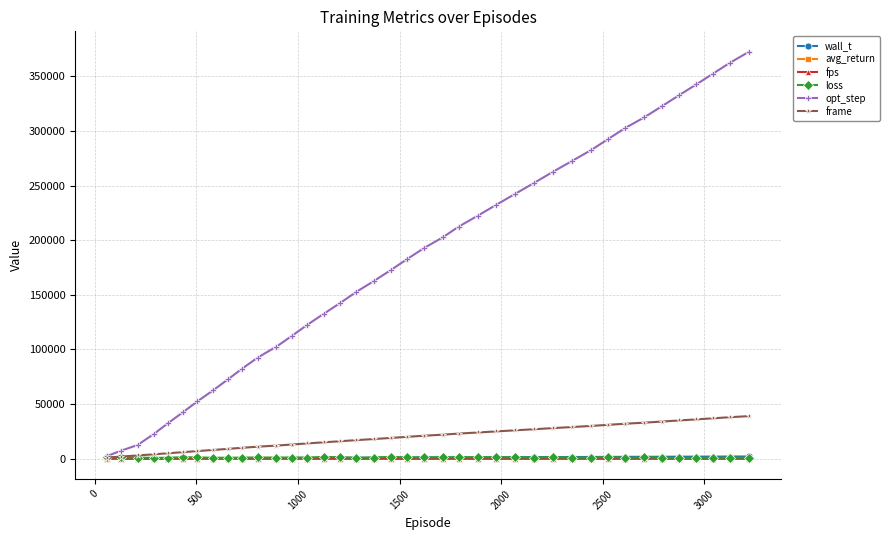

Which series has the largest range (max minus min)?

opt_step